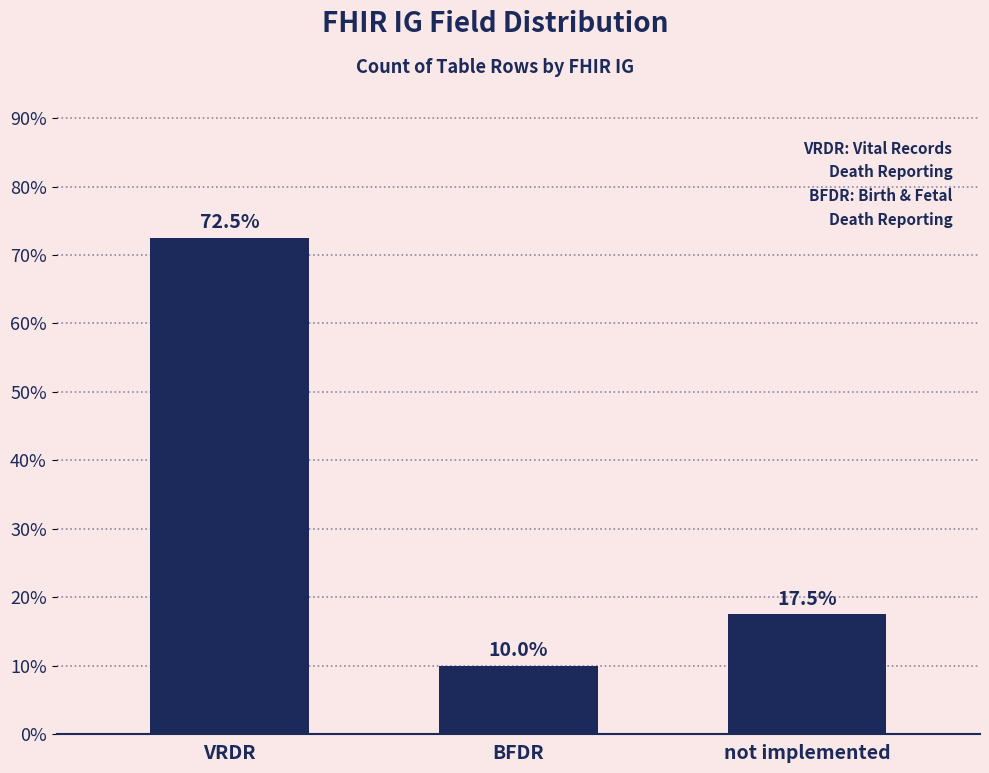

What is the change in value from BFDR to not implemented?

+7.5